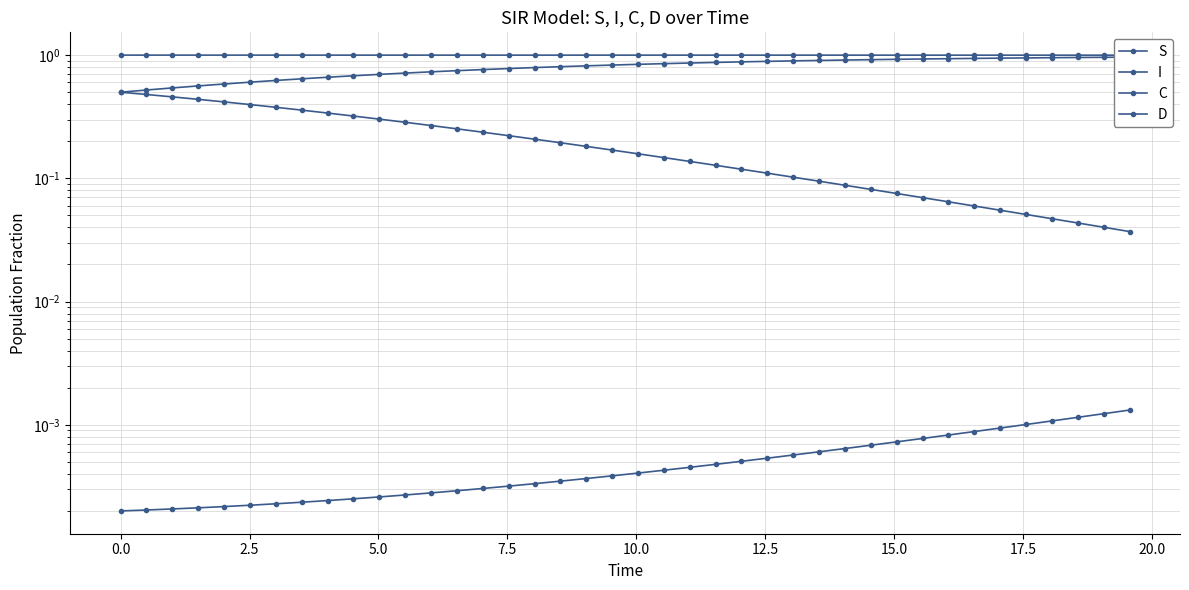

What are all the series names shown in the legend?

S, I, C, D